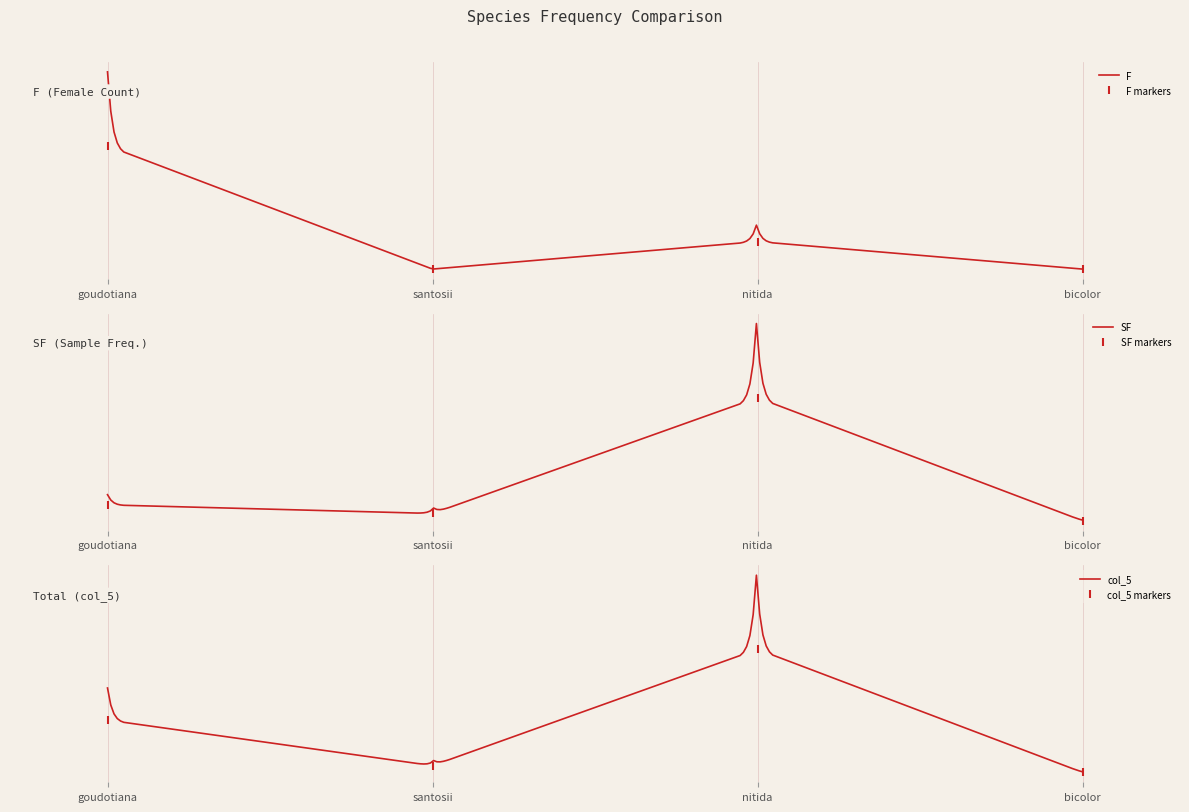

True or false: SF has a value of 6.0 at bicolor.

True